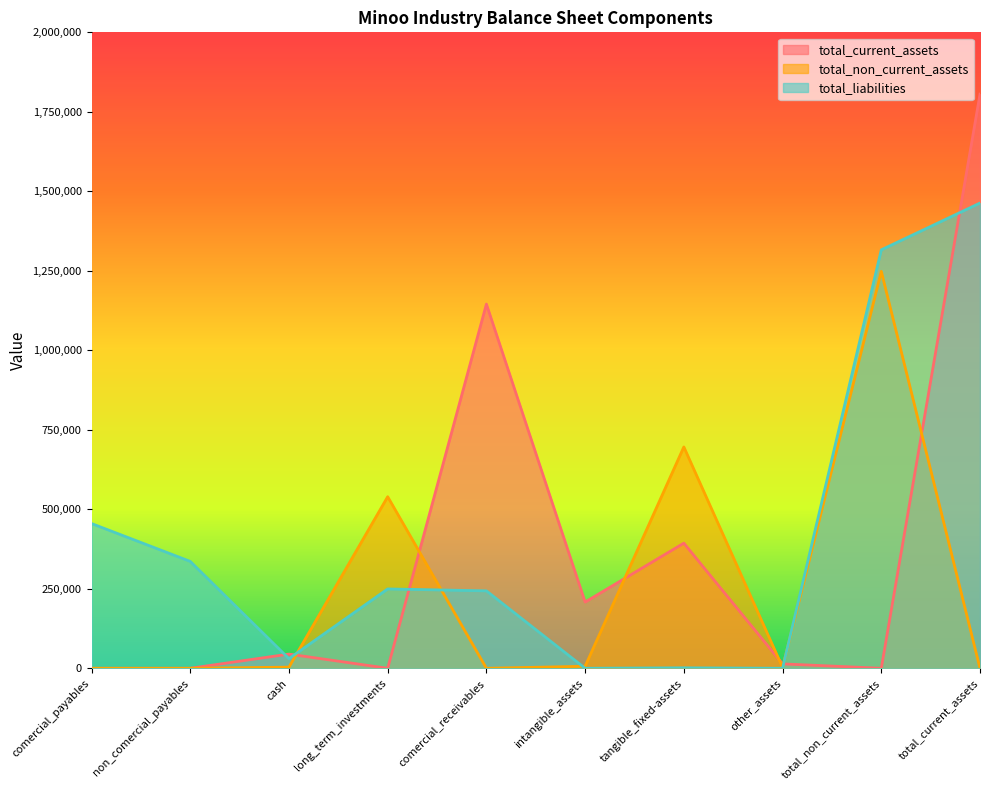

In total_non_current_assets, how many points are lower than both neighbors (excluding endpoints)?

2